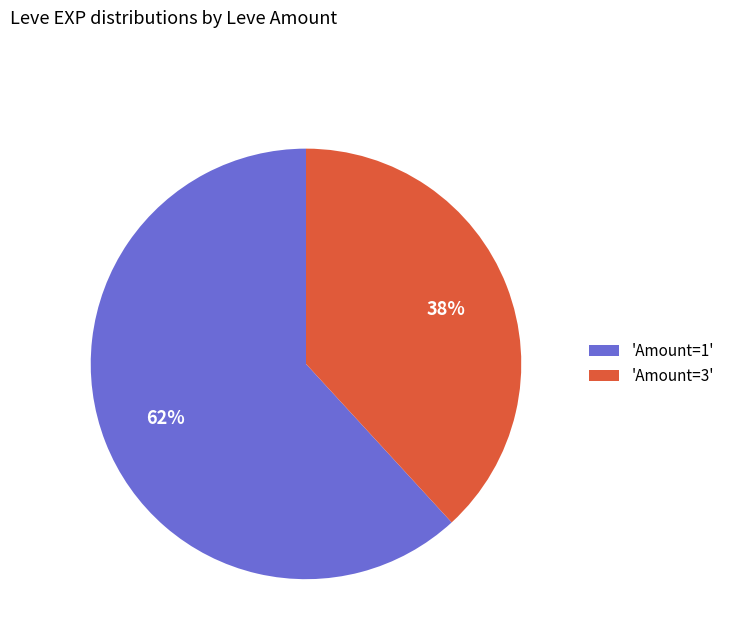

To the nearest percent, what percentage of the pie is 'Amount=3'?

38%